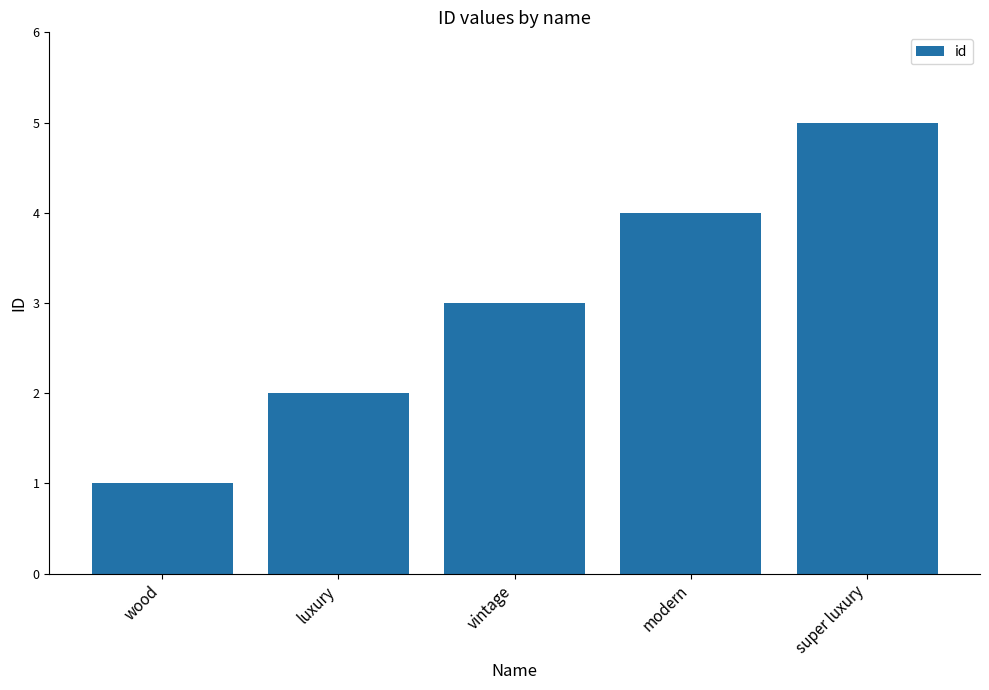

Between vintage and wood, which is larger?

vintage